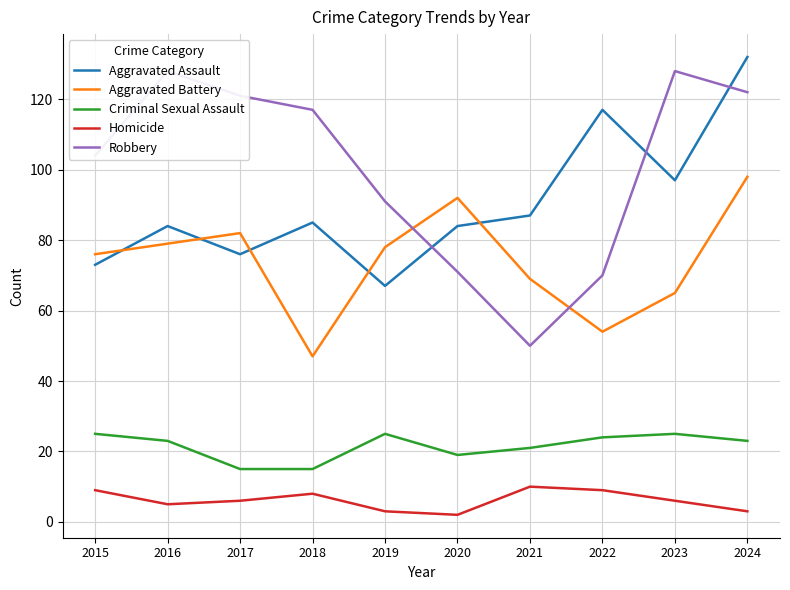

What value does the Homicide series have at 2022?

9